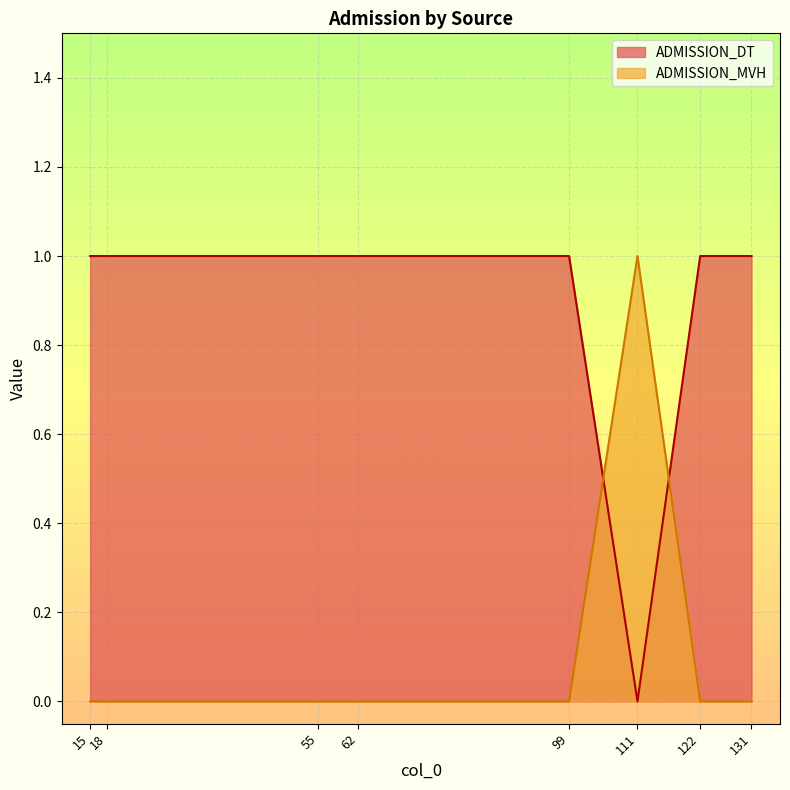

At which category does the chart reach its peak across all series?

15